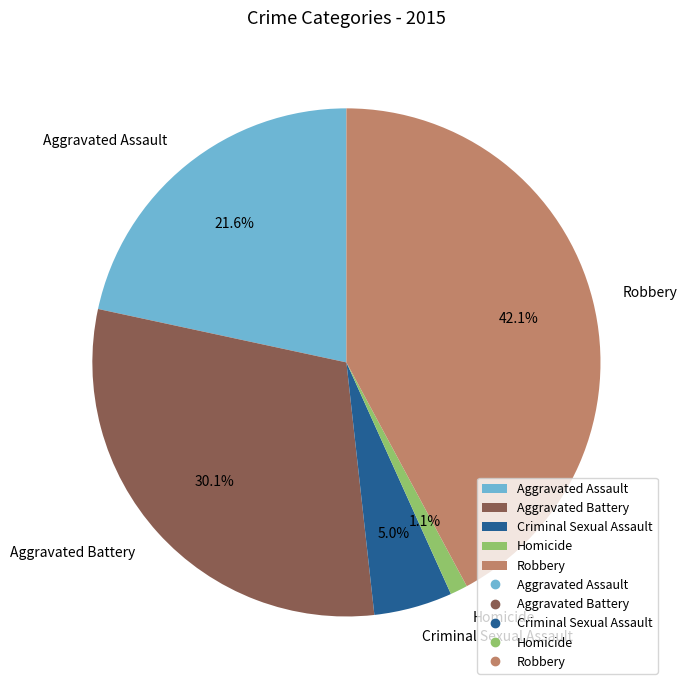

To the nearest percent, what percentage of the pie is Homicide?

1%